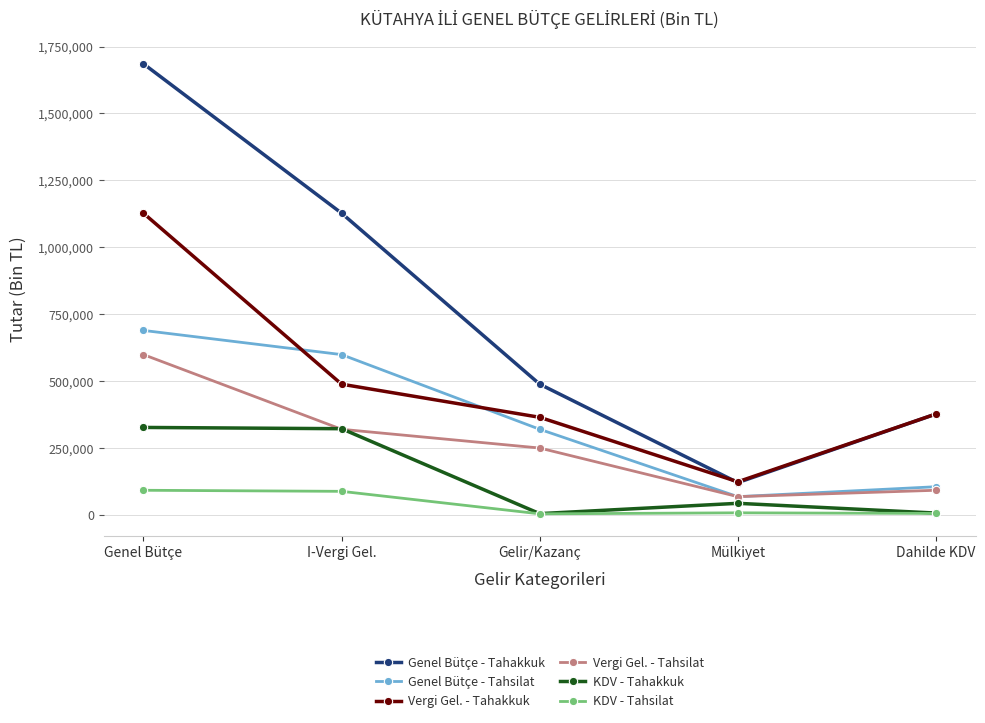

The Vergi Gel. - Tahsilat series shows 92040 at Dahilde KDV. True or false?

True